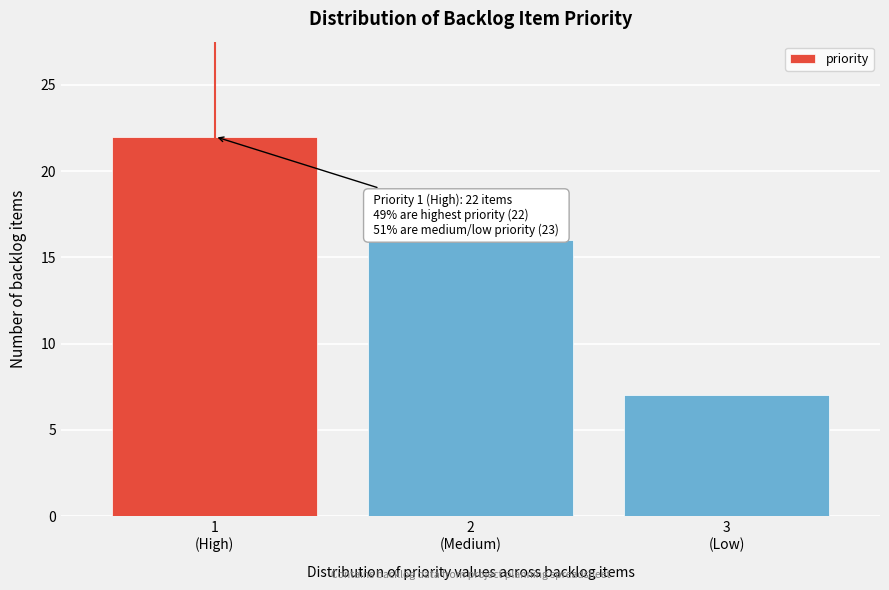

Reading left to right, what are all the values shown in this chart?

22	16	7